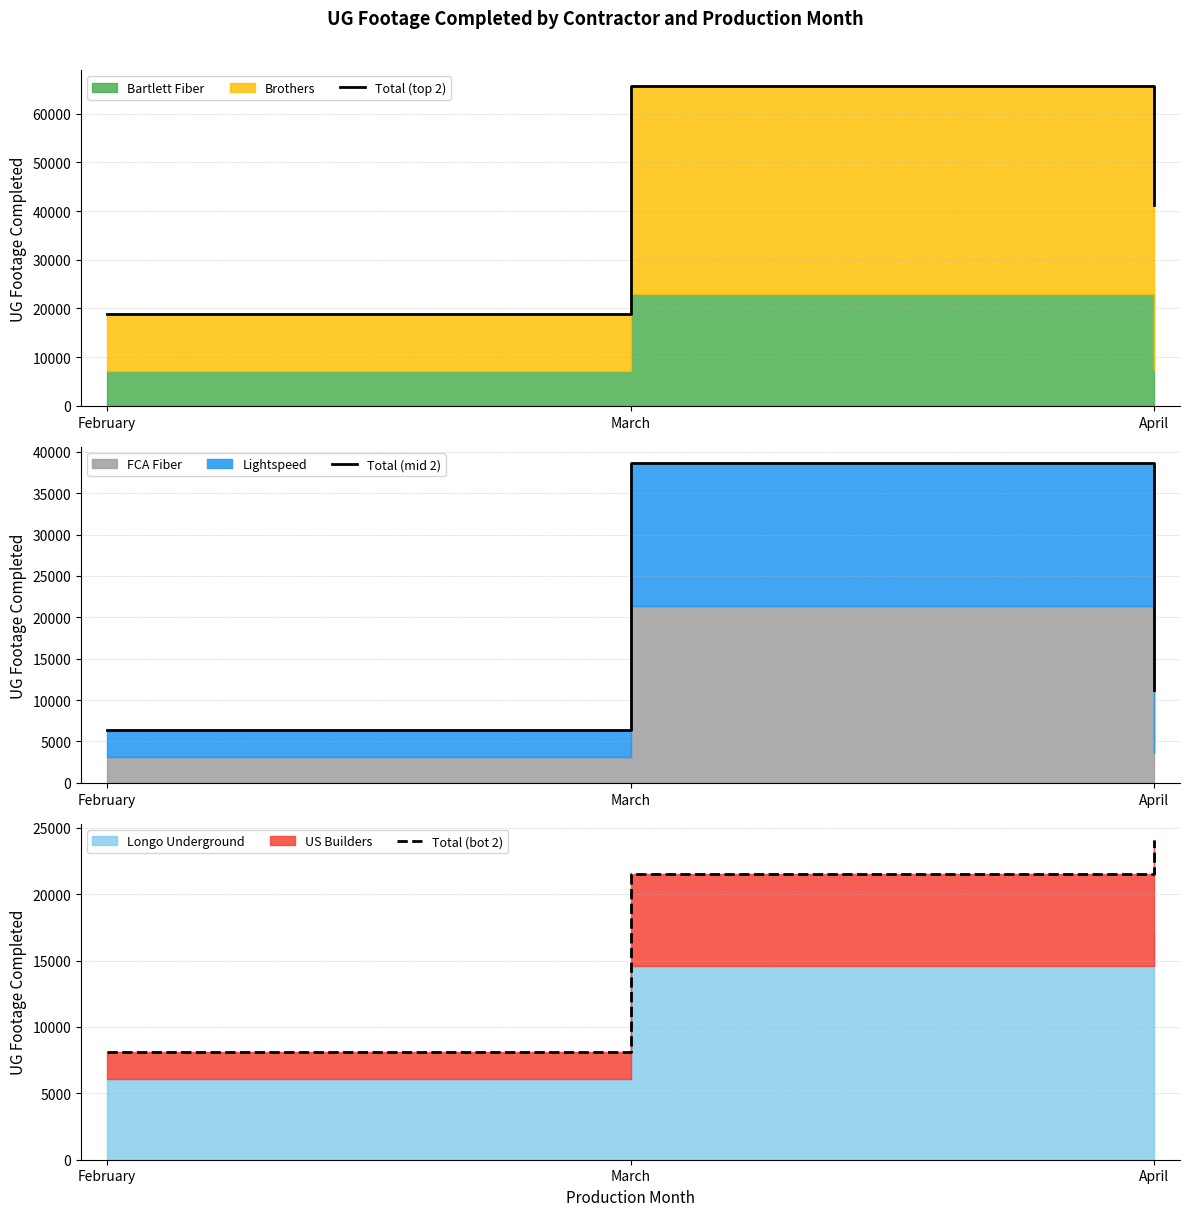

What is the total value across all series at February?

33368